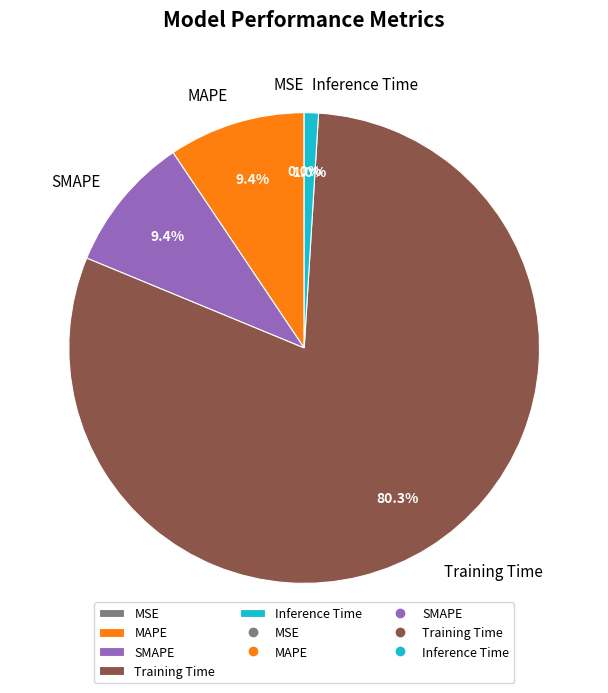

What portion of the pie excludes Inference Time?

99.0%